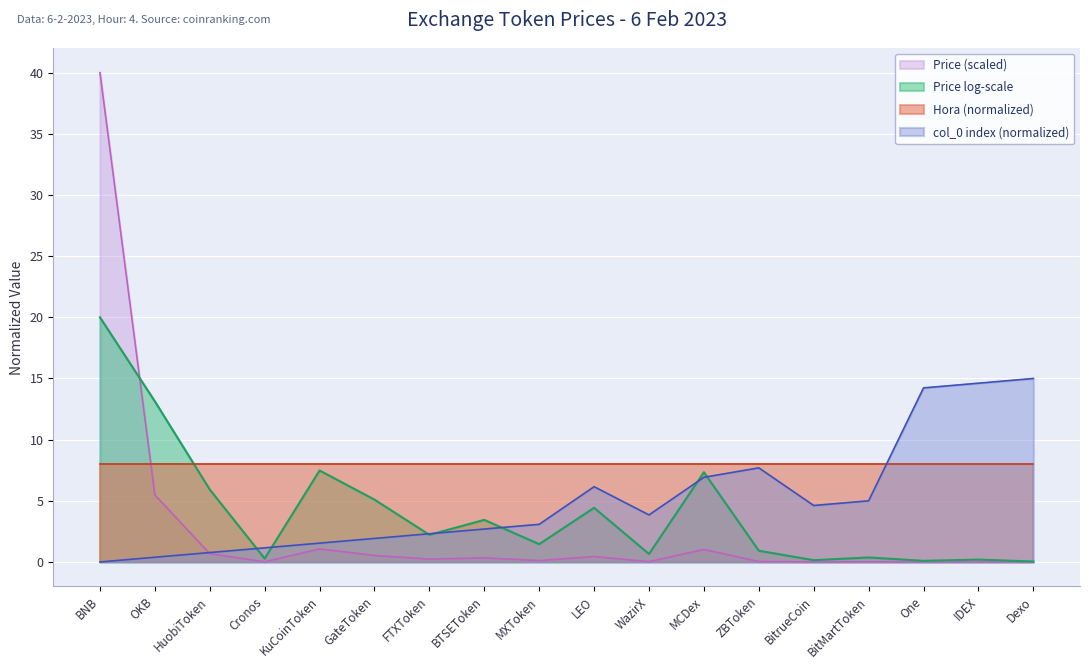

Which series ends up on top after the final intersection of Hora (normalized) and Price (scaled)?

Hora (normalized)